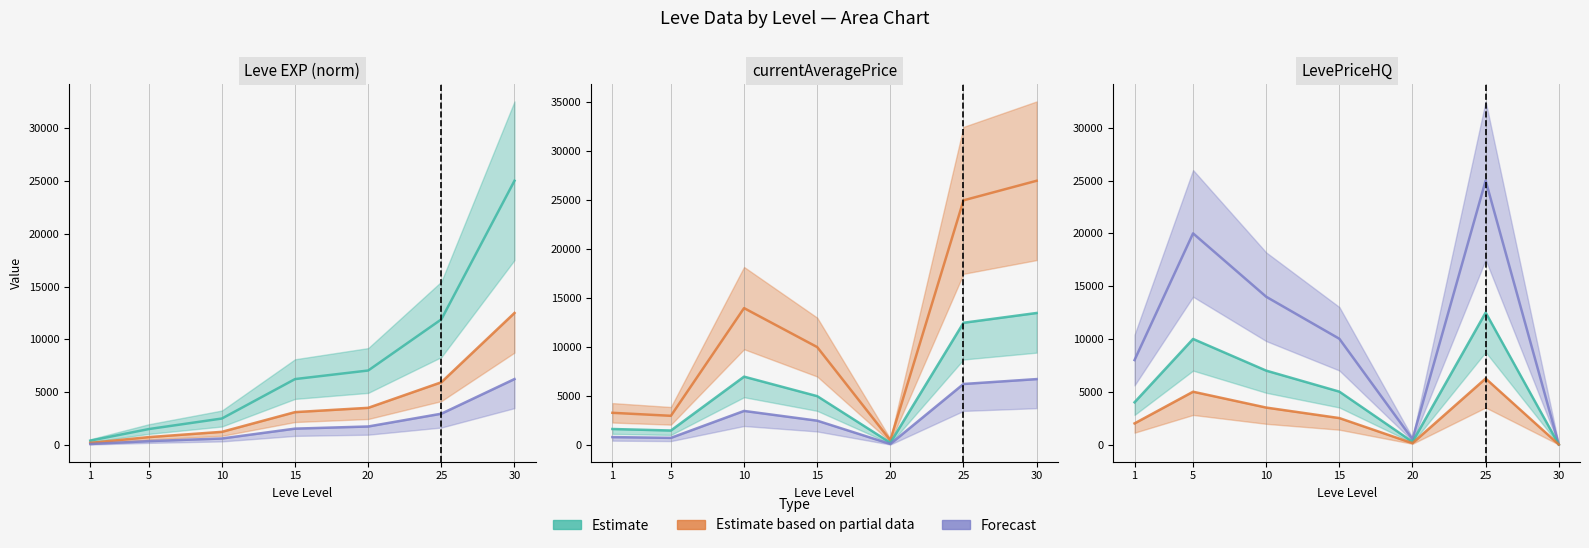

What is the maximum value for Forecast?

6250.0